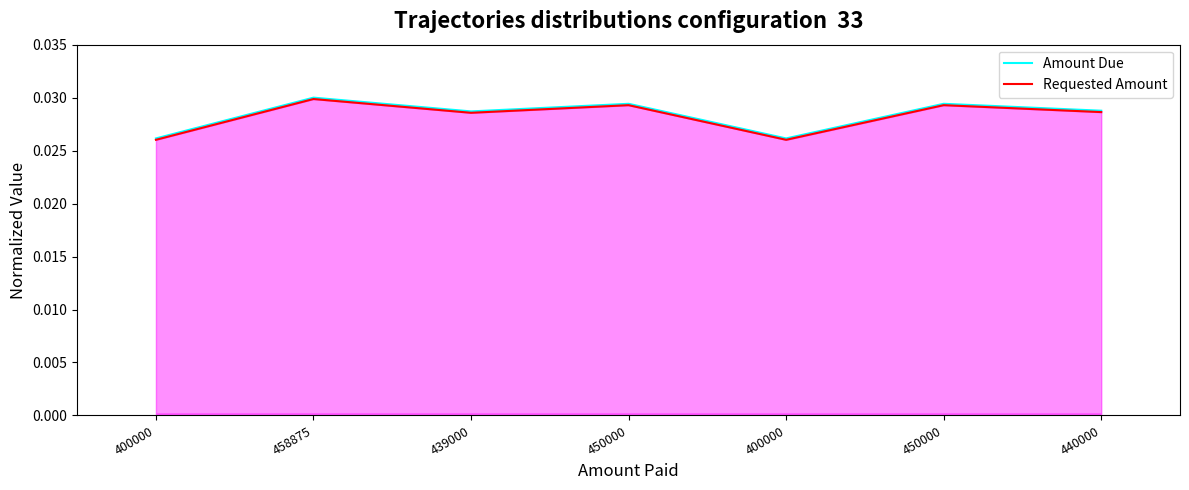

Rank the series by their maximum value, from lowest to highest.

Requested Amount, Amount Due